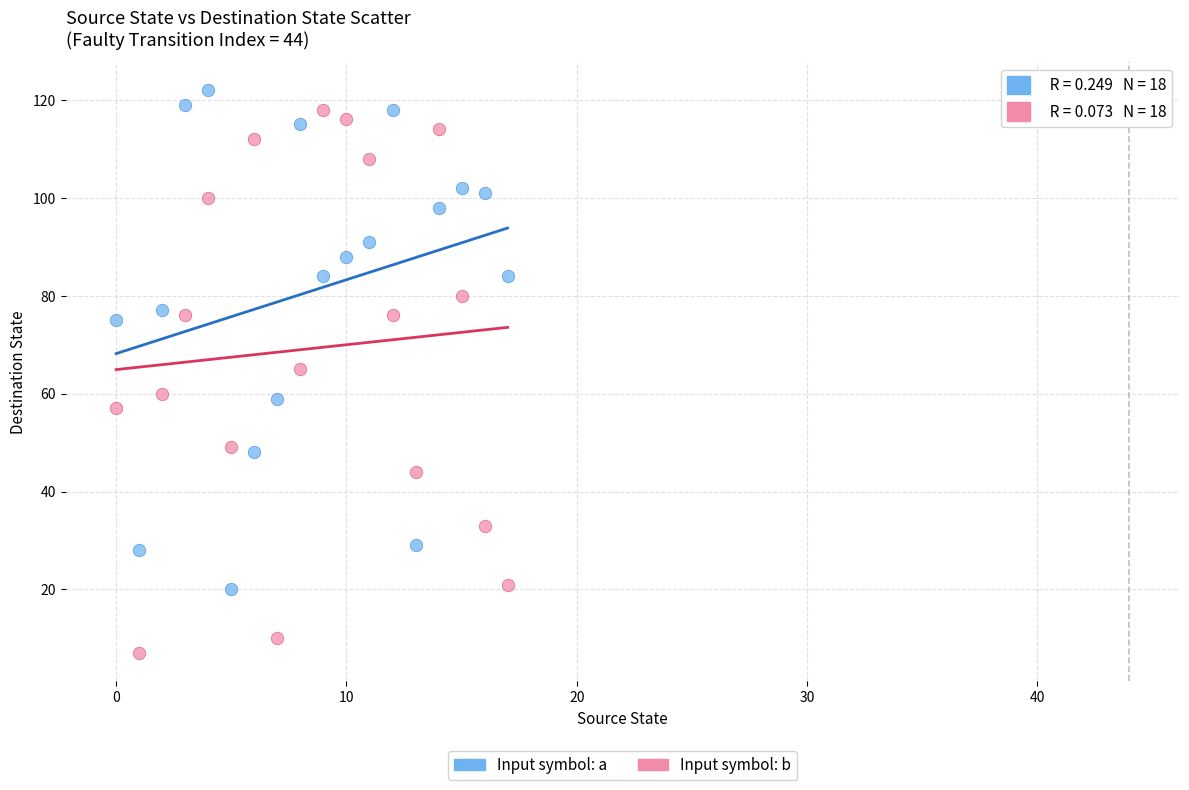

Which series has the widest spread of Y values?

Input symbol: b